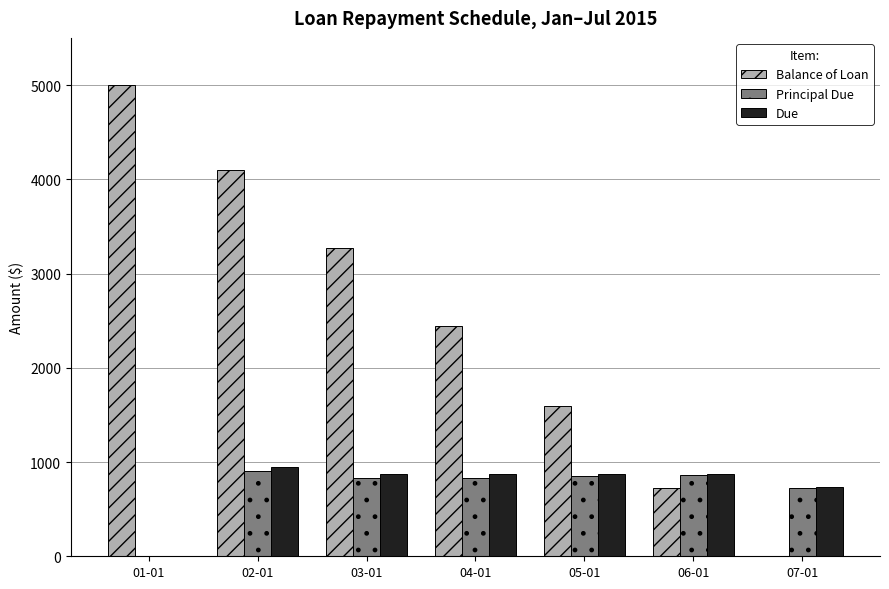

What is the maximum value shown in the chart?

5000.0